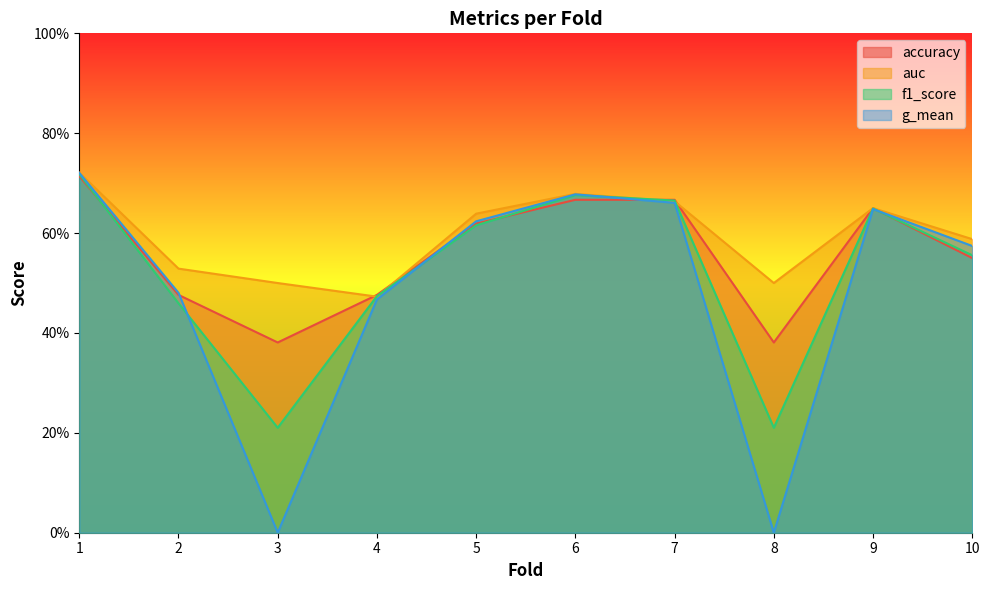

What is the approximate value of accuracy at 1?

0.7